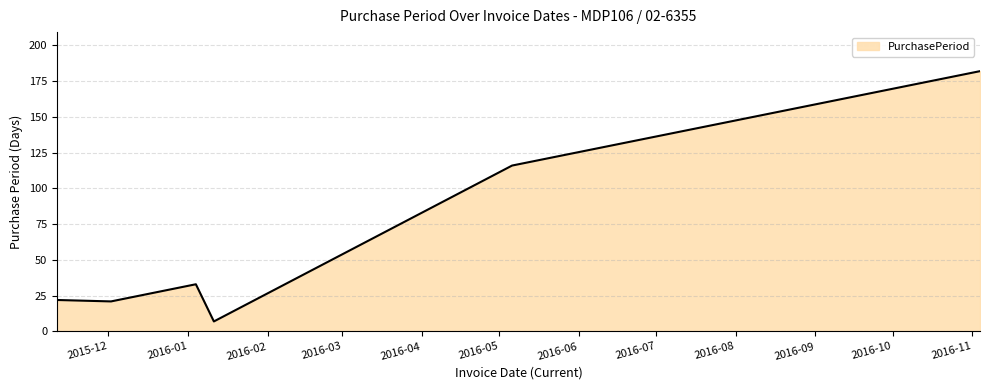

What is the difference between the maximum and second lowest values?

161